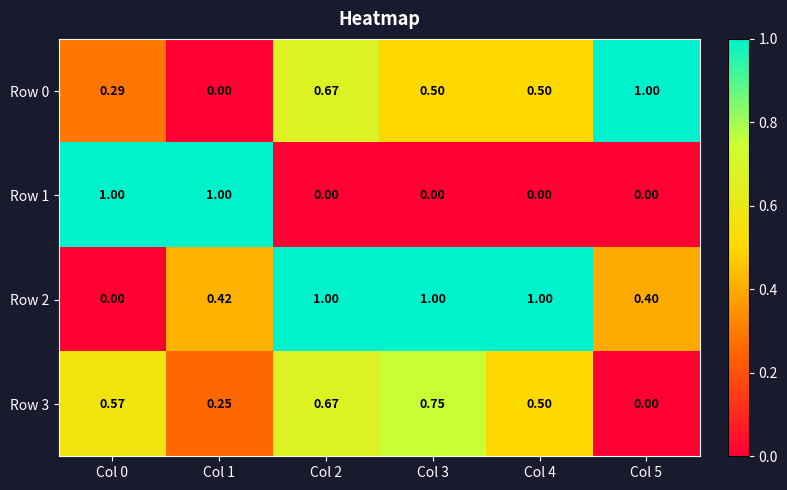

Is the value of Row 2 at Col 1 greater than the value of Row 0 at Col 5?

No